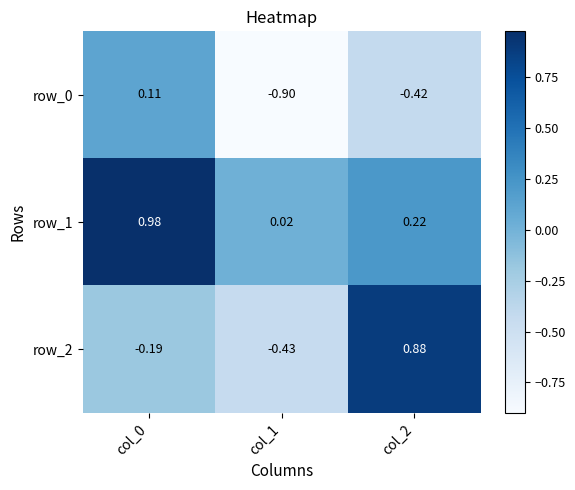

Is the value of row_0 at col_2 greater than the value of row_1 at col_2?

No